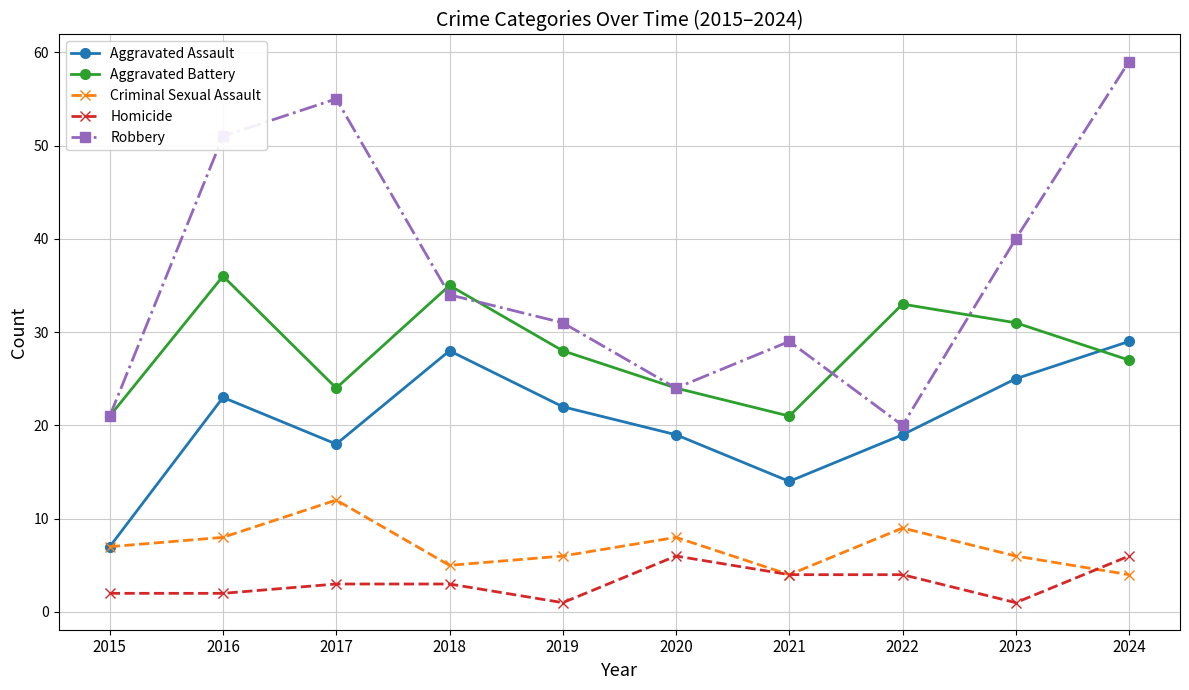

What is the difference between the maximum and minimum values in the Criminal Sexual Assault series?

8